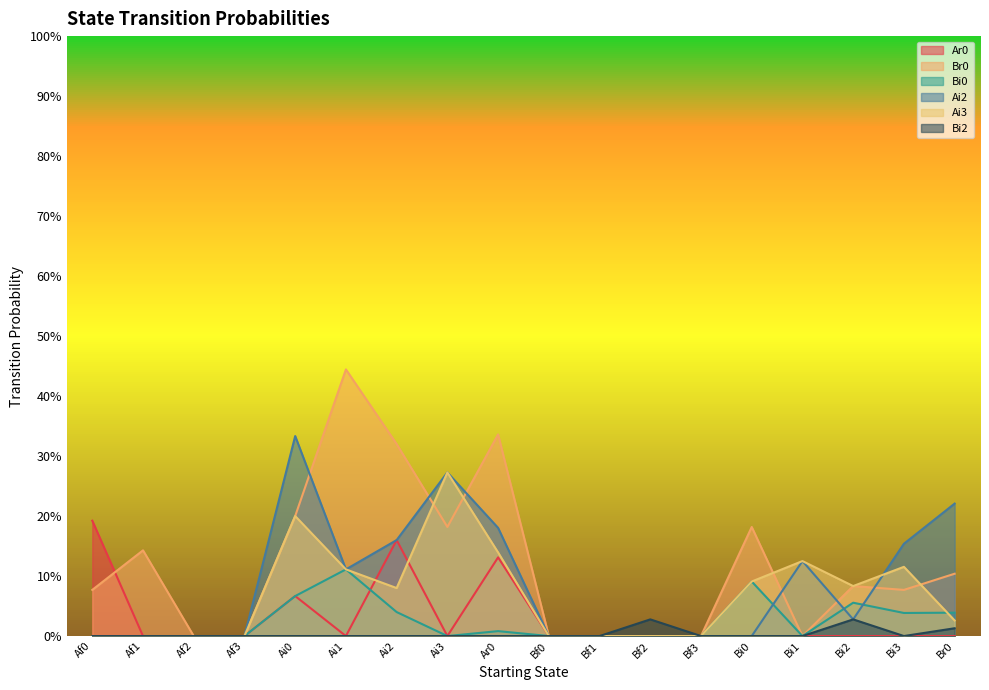

Which has a higher value, Bi2 or Ai3?

Bi2